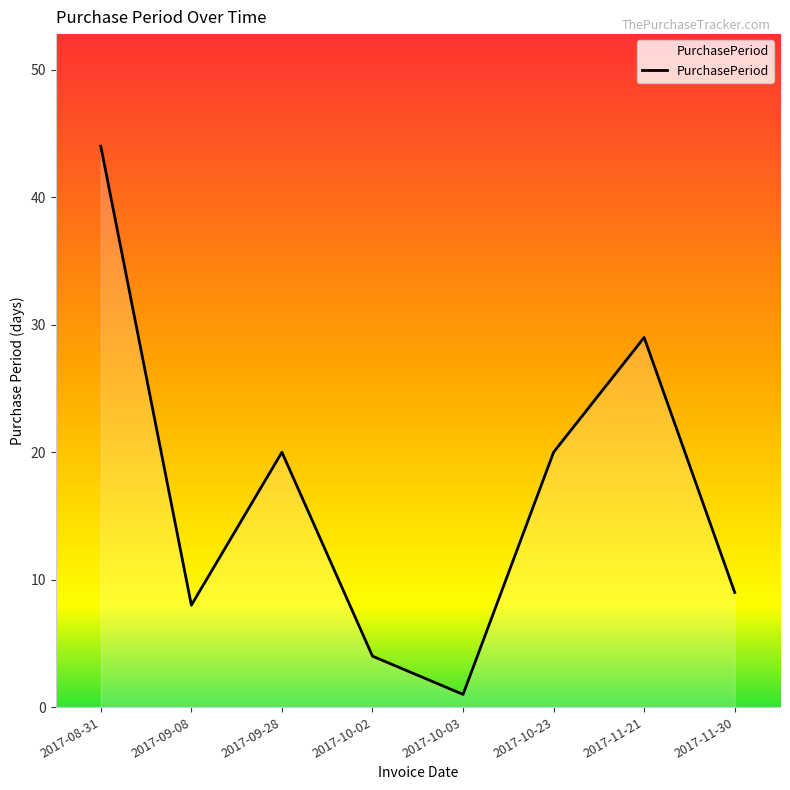

What is the ratio of the value at 2017-10-02 to the value at 2017-09-08?

0.5